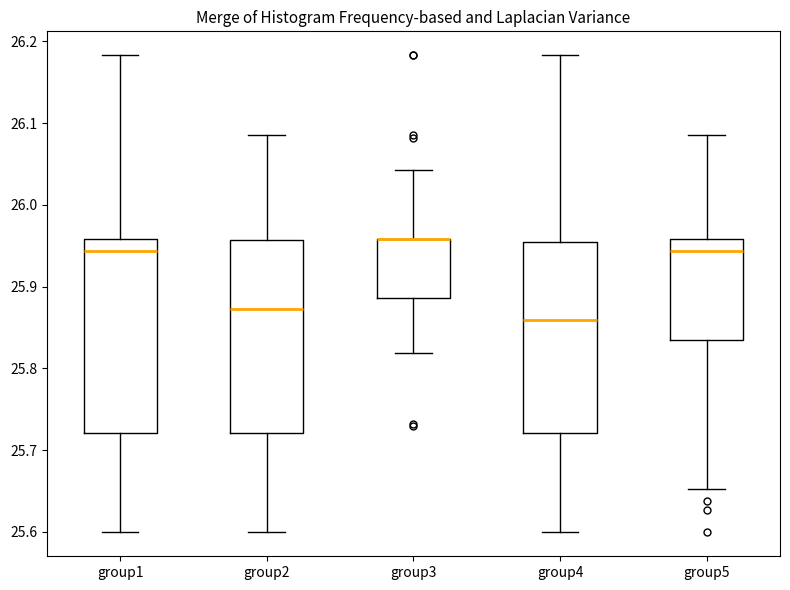

Reading left to right, read every box against the y-axis: the position of its median line, the range the box covers, and the ends of its whiskers. The values are not printed on the chart, so give them approximately, as read against the axis.

group1: median 25.94, box 25.72 to 25.96, whiskers 25.60 to 26.18
group2: median 25.87, box 25.72 to 25.96, whiskers 25.60 to 26.09
group3: median 25.96 (drawn on the box's upper edge), box 25.89 to 25.96, whiskers 25.82 to 26.04
group4: median 25.86, box 25.72 to 25.95, whiskers 25.60 to 26.18
group5: median 25.94, box 25.84 to 25.96, whiskers 25.65 to 26.09